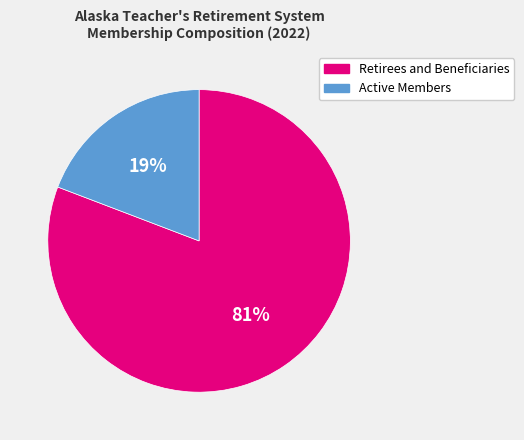

Count the number of slices in the pie.

2